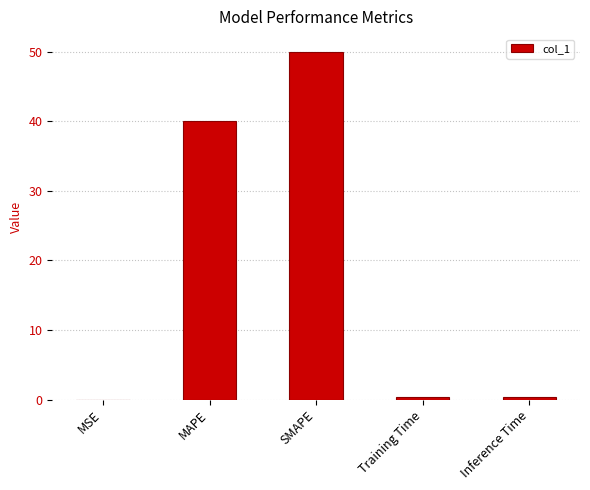

True or false: the data shows 40.0 at MAPE.

True